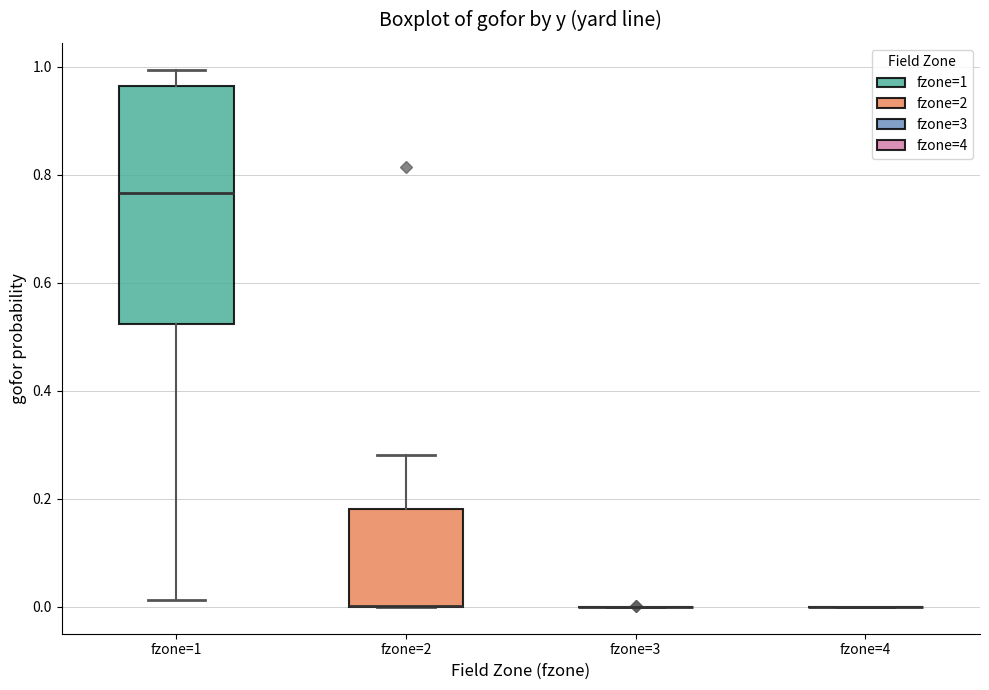

Reading left to right, read every box against the y-axis: the position of its median line, the range the box covers, and the ends of its whiskers. The values are not printed on the chart, so give them approximately, as read against the axis.

fzone=1: median 0.76, box 0.52 to 0.96, whiskers 0.02 to 1.00
fzone=2: median 0.00 (drawn on the box's lower edge), box 0.00 to 0.18, whiskers 0.00 to 0.28
fzone=3: box collapsed to a line at 0.00, whiskers 0.00 to 0.00
fzone=4: box collapsed to a line at 0.00, whiskers 0.00 to 0.00